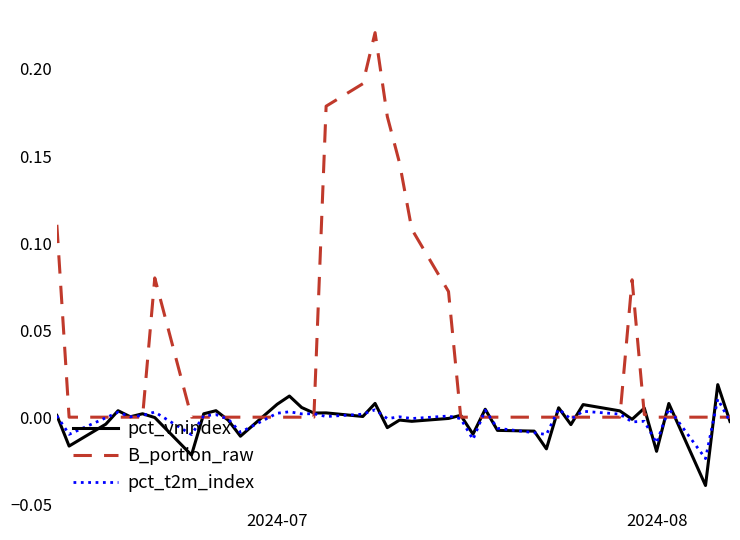

Which series has the largest range (max minus min)?

B_portion_raw